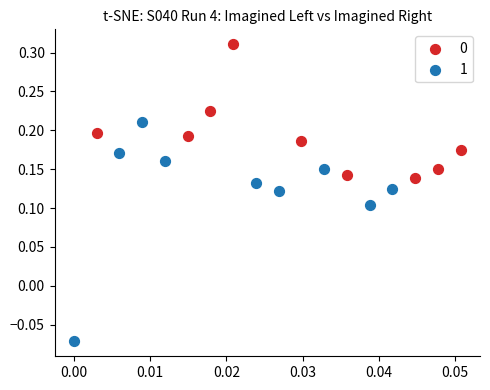

What are all the series names shown in the legend?

0, 1